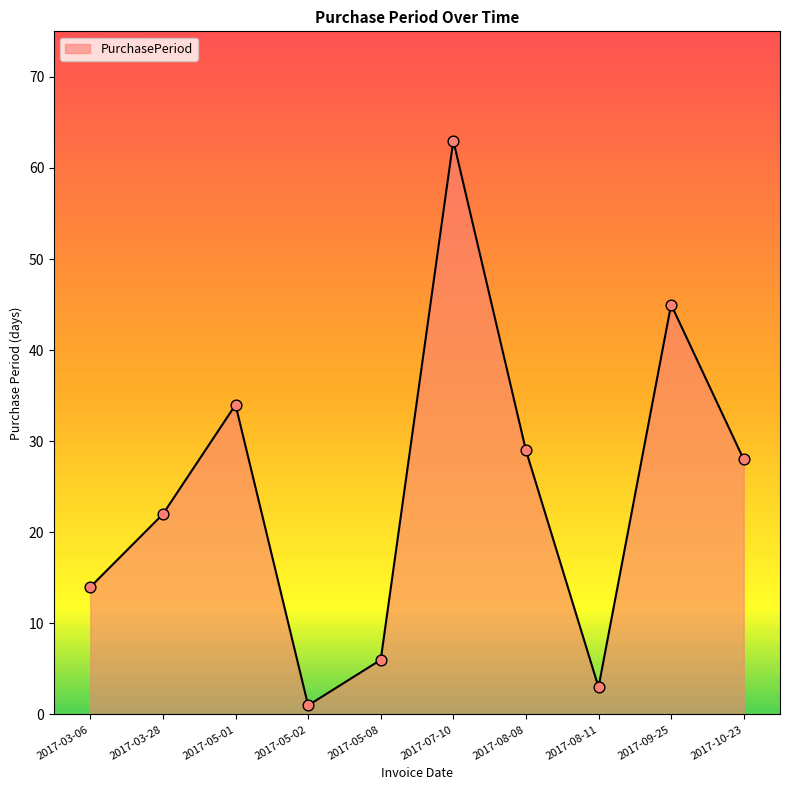

What is the ratio of the value at 2017-05-08 to the value at 2017-09-25?

0.1